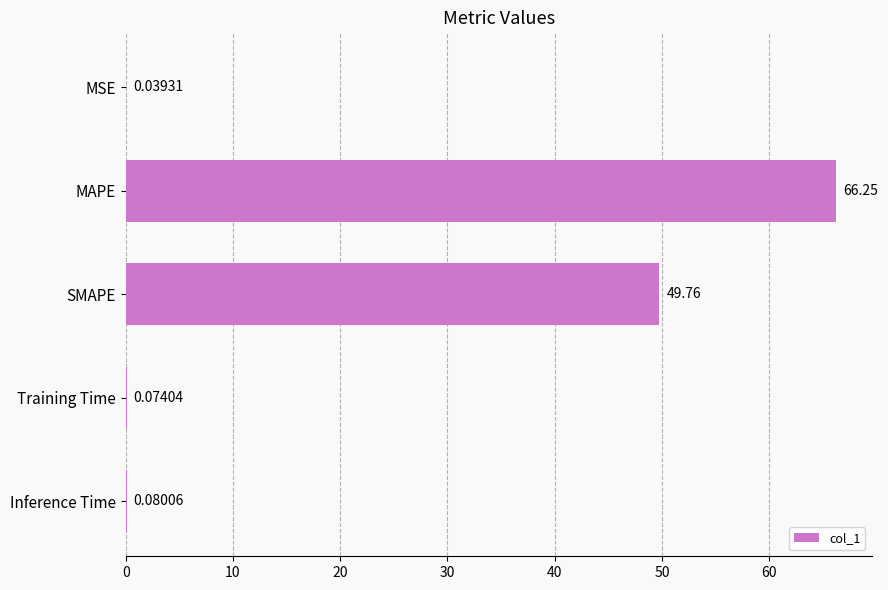

How many series are shown in this chart?

1